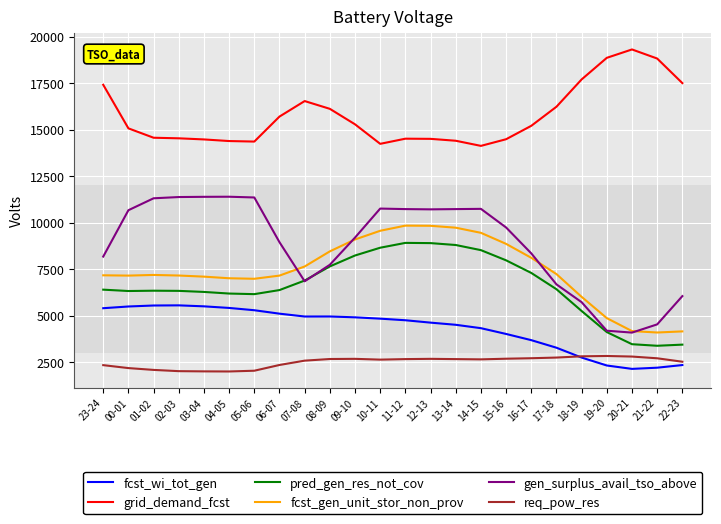

What is the total value across all series at 09-10?

49413